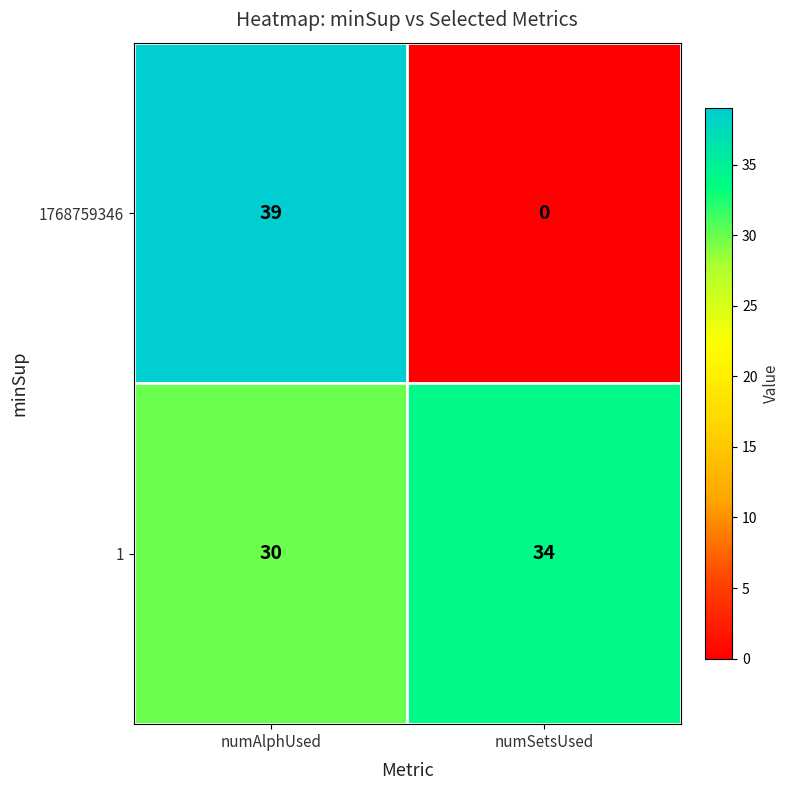

How many data points in 1768759346 are less than 39?

1